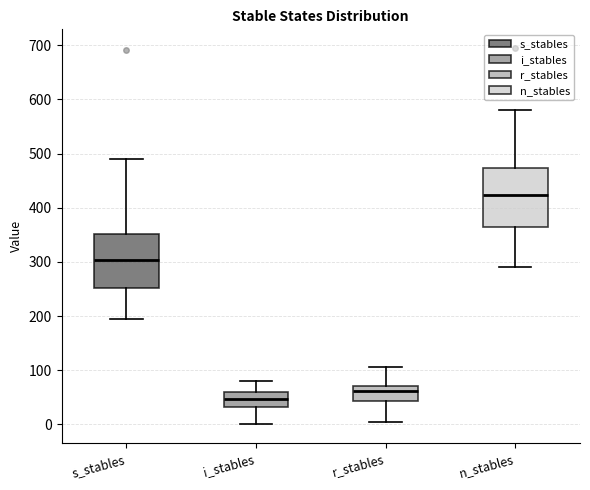

Where is the lower edge of the box for n_stables on the y-axis? The values are not printed on the chart, so give them approximately, as read against the axis.

370